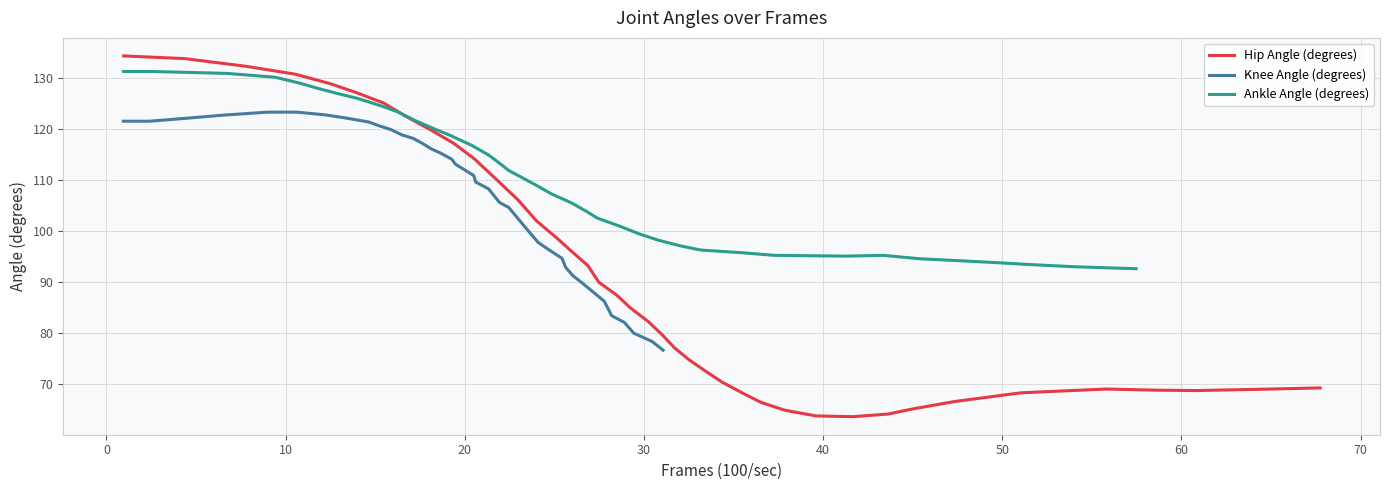

True or false: Knee Angle (degrees) has a value of 160.8 at 50.

False